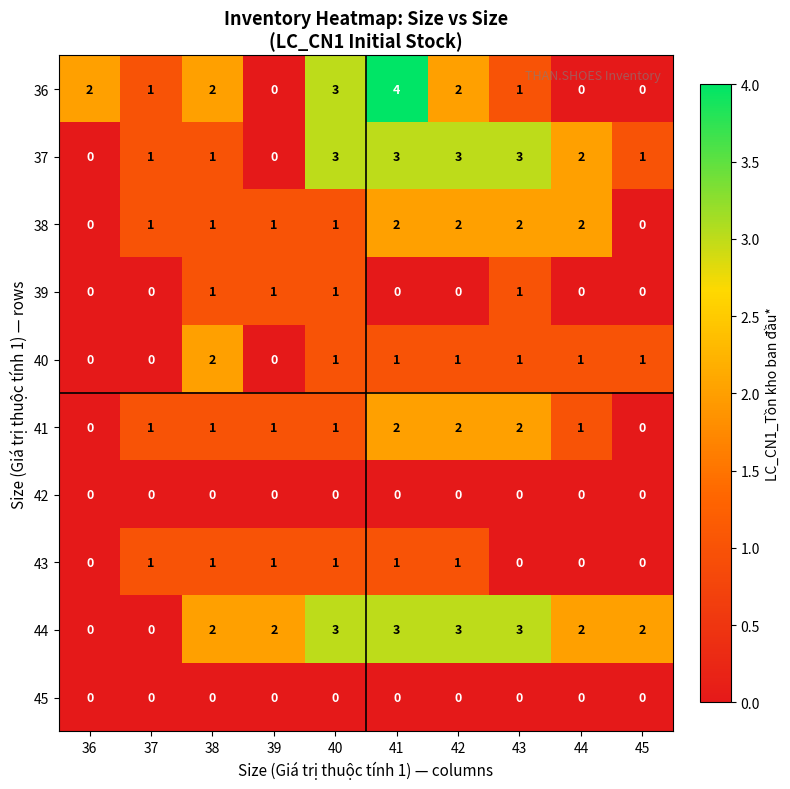

What is the total value across all series at 43?

13